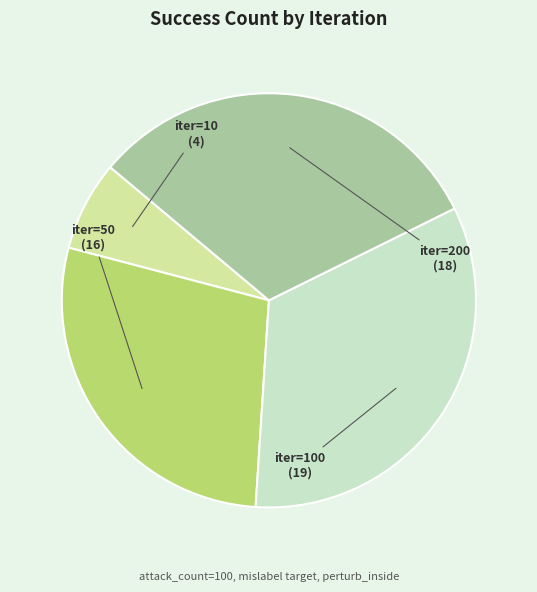

Does any single category account for the majority?

No